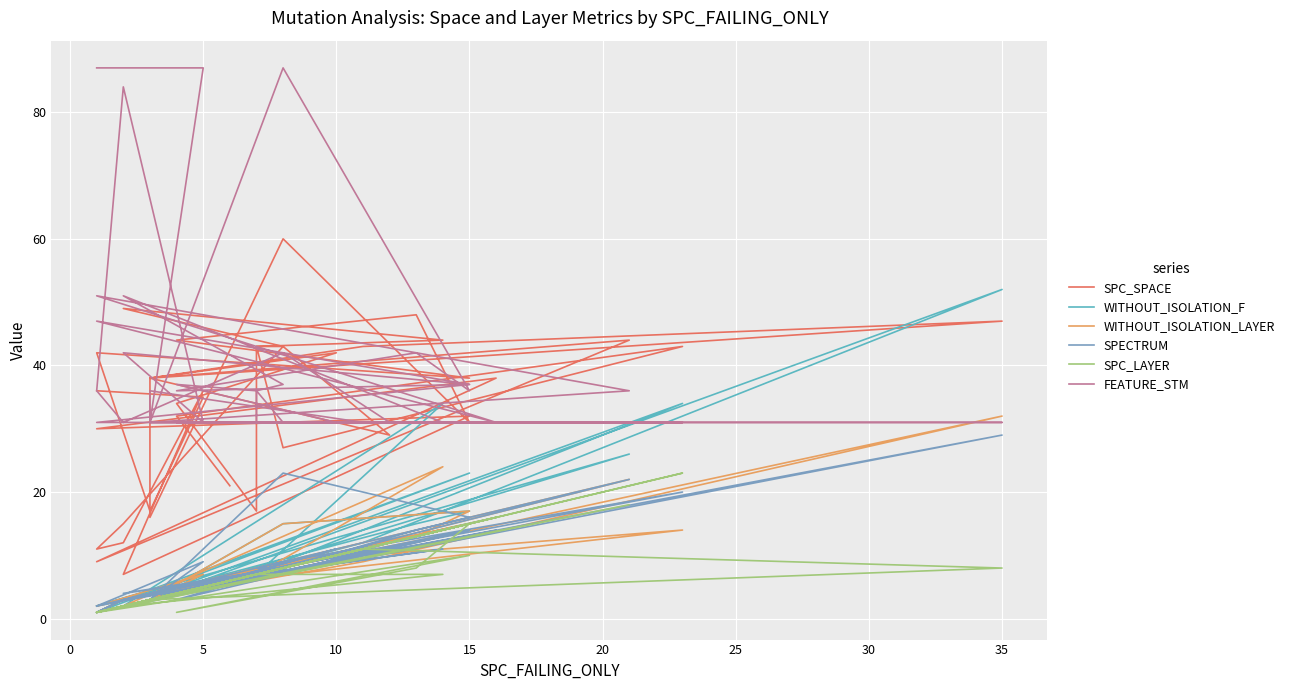

Reading left to right, transcribe all the data shown in this chart.

SPC_SPACE: 36	35	17	42	38	44	48	31	60	16	16	38	43	47	38	44	9	38	30	32	7	36	12	11	15	43	29	38	42	34	17	43	44	49	43	43	27	43	32	21
WITHOUT_ISOLATION_F: 2	7	3	1	15	5	15	17	15	3	3	3	12	52	3	26	2	16	1	23	3	6	3	1	3	8	12	3	11	4	7	7	34	2	8	8	9	34	5	6
WITHOUT_ISOLATION_LAYER: 2	7	3	1	15	5	13	17	15	3	3	3	9	32	3	22	2	16	1	14	3	6	3	1	3	8	12	3	11	4	7	7	24	2	8	8	9	14	5	6
SPECTRUM: 2	9	3	1	14	3	14	16	23	3	3	3	10	29	3	22	2	14	1	14	3	6	3	1	3	7	12	3	11	4	7	7	11	4	8	8	9	20	5	6
SPC_LAYER: 1	5	3	1	10	1	8	15	8	3	3	3	11	8	3	18	1	16	1	15	2	5	2	1	2	8	12	3	10	4	7	7	7	2	8	7	8	23	4	6
FEATURE_STM: 87	87	31	31	37	36	42	36	87	31	31	36	31	31	31	36	51	31	47	37	42	31	84	36	31	42	31	31	31	37	36	31	31	51	37	36	31	31	31	31